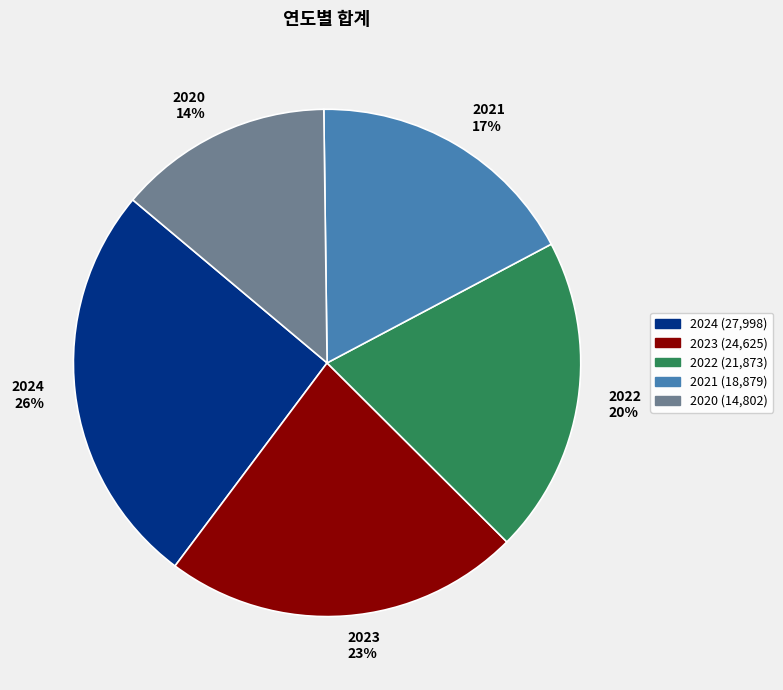

To the nearest percent, what is the combined percentage of 2020 and 2021?

31%